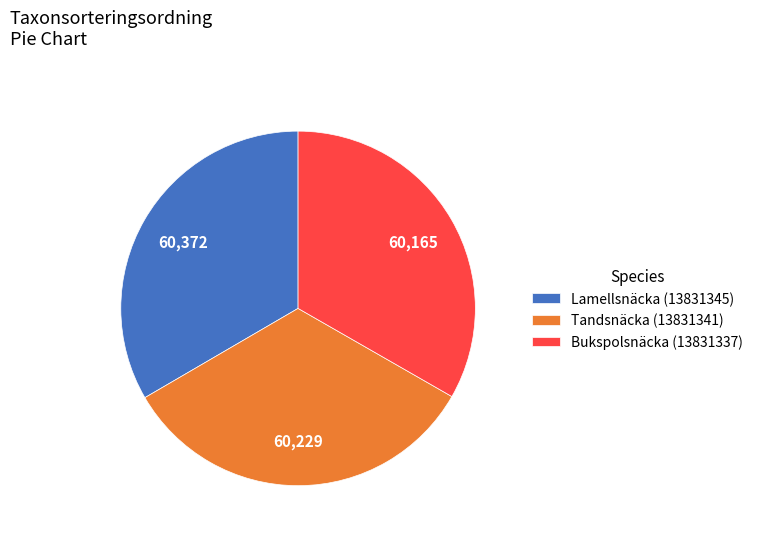

Do Tandsnäcka (13831341) and Bukspolsnäcka (13831337) together represent more than half of the pie?

Yes